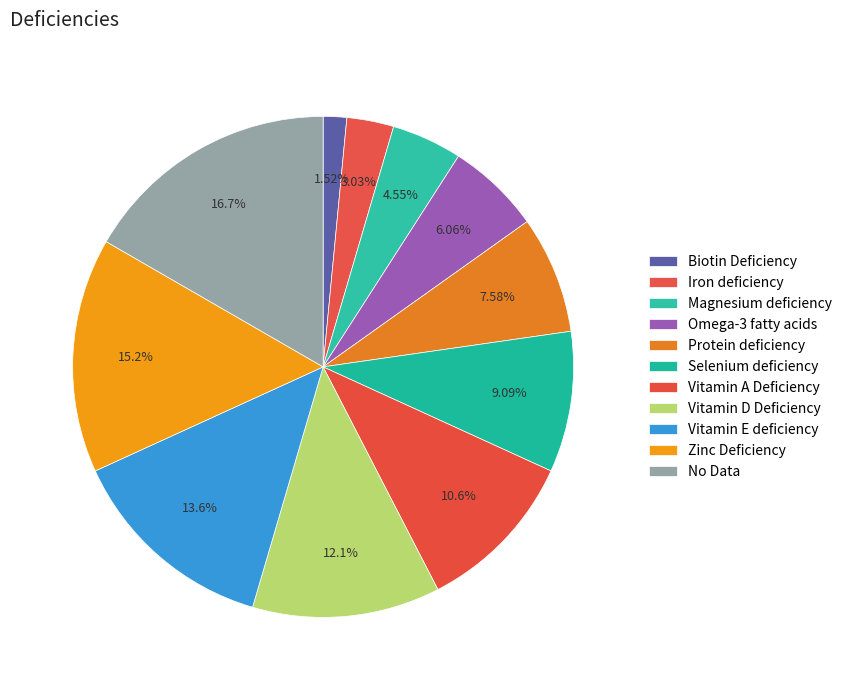

How many segments does this pie chart have?

11